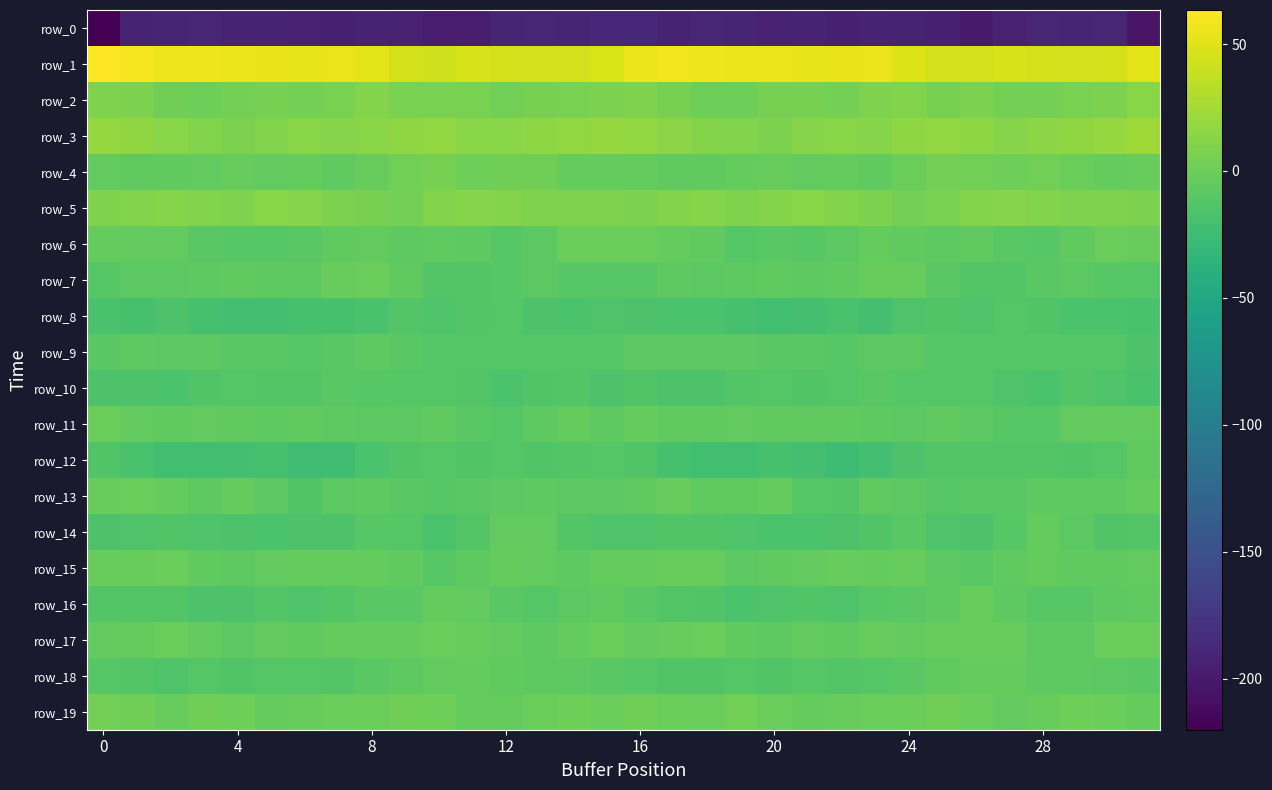

How many data points in row_19 are less than 0?

18